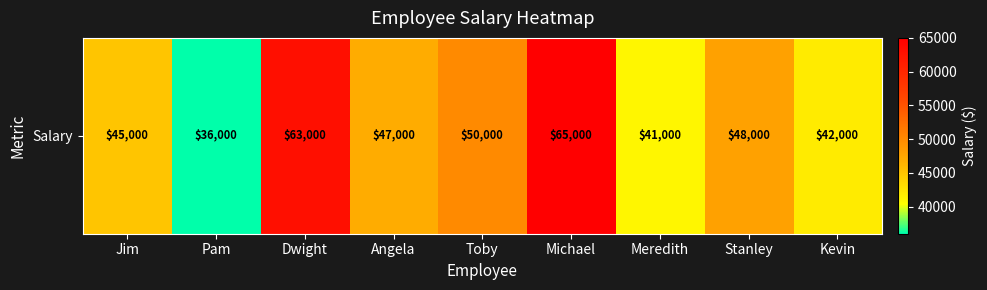

Reading left to right, list all the values displayed in this chart.

Jim=45000	Pam=36000	Dwight=63000	Angela=47000	Toby=50000	Michael=65000	Meredith=41000	Stanley=48000	Kevin=42000